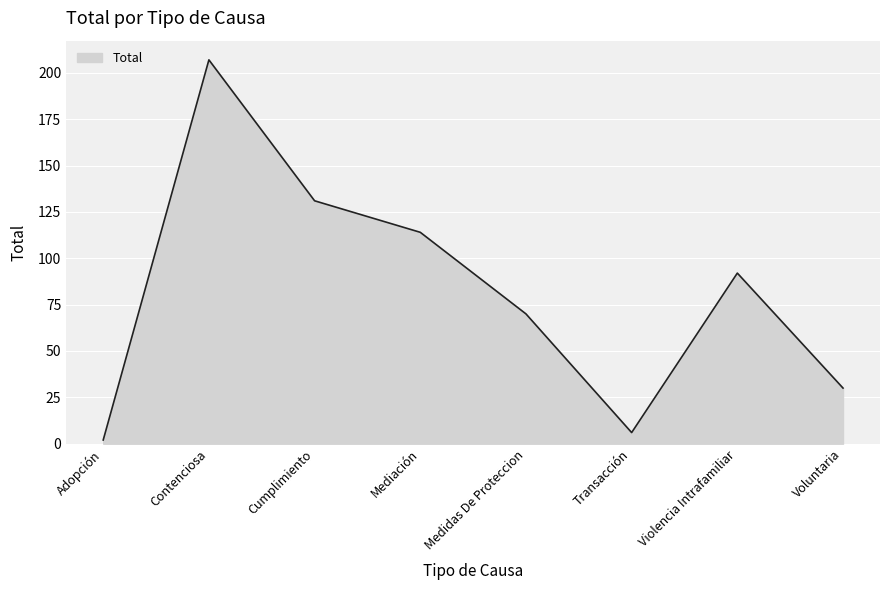

Approximately how many times larger is the value at Voluntaria compared to Transacción?

5.0